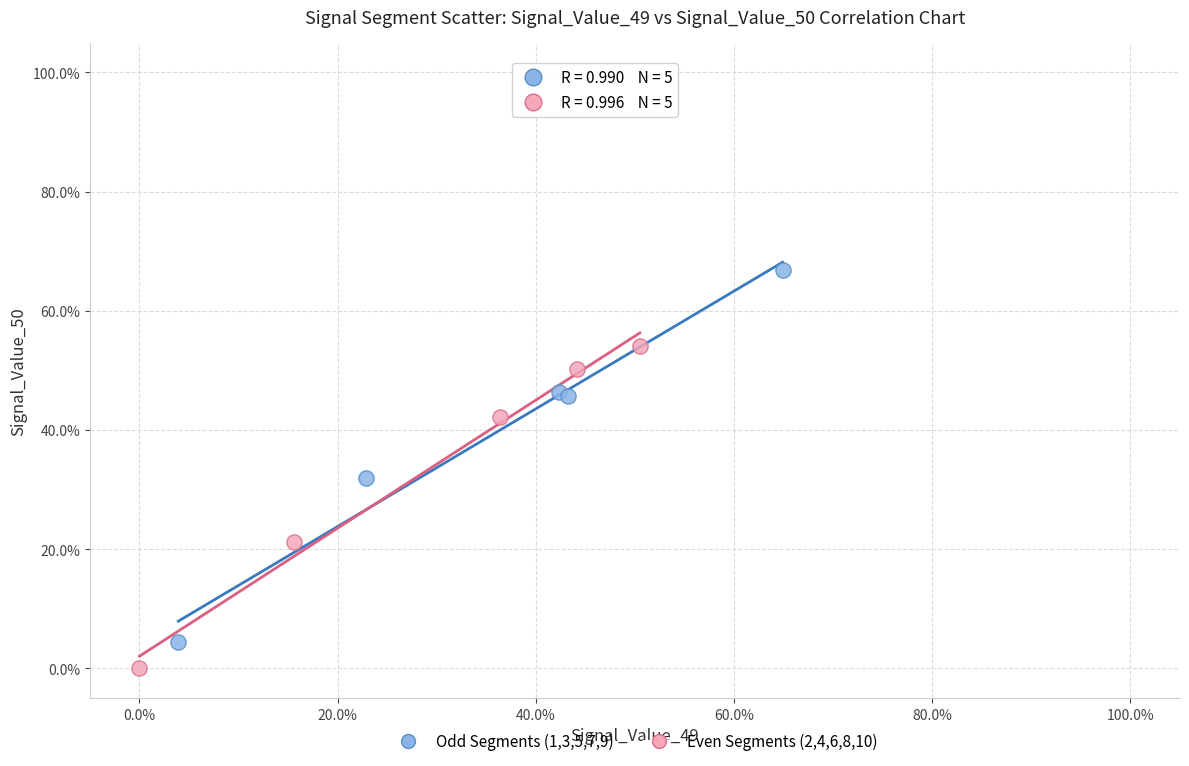

What are all the series names shown in the legend?

Odd Segments (1,3,5,7,9), Even Segments (2,4,6,8,10)